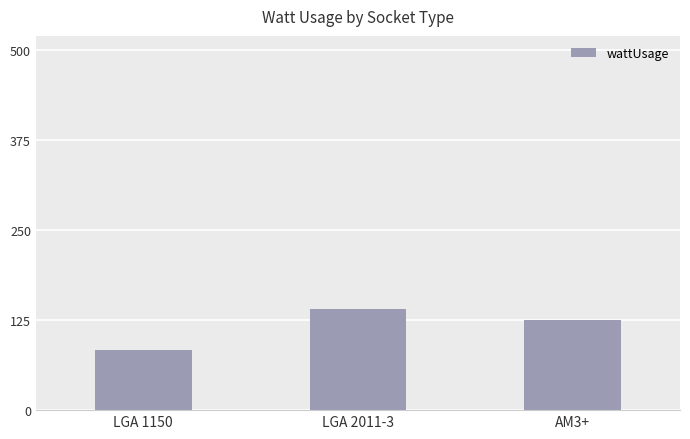

Reading left to right, extract all data points from this chart.

LGA 1150=84	LGA 2011-3=140	AM3+=125